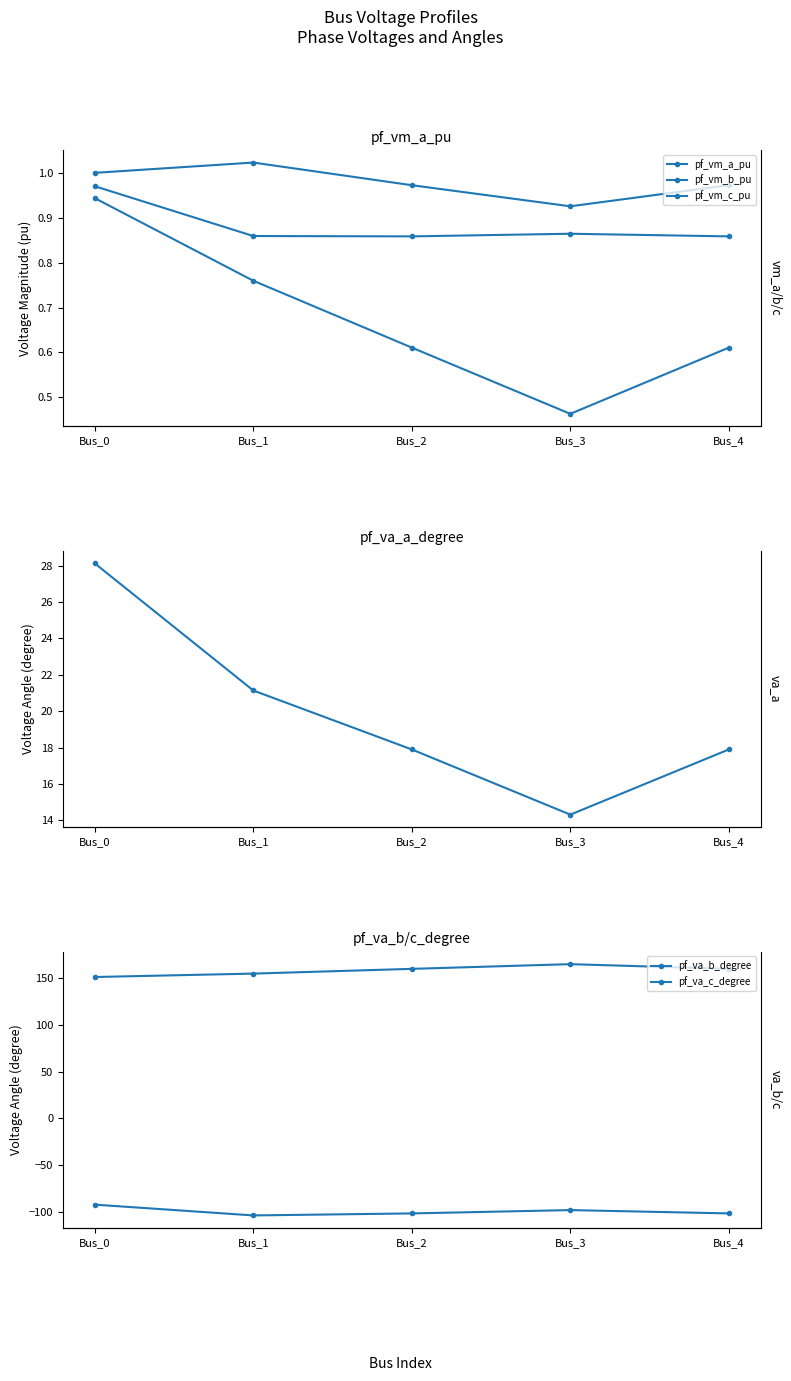

How many distinct data groups are displayed?

6